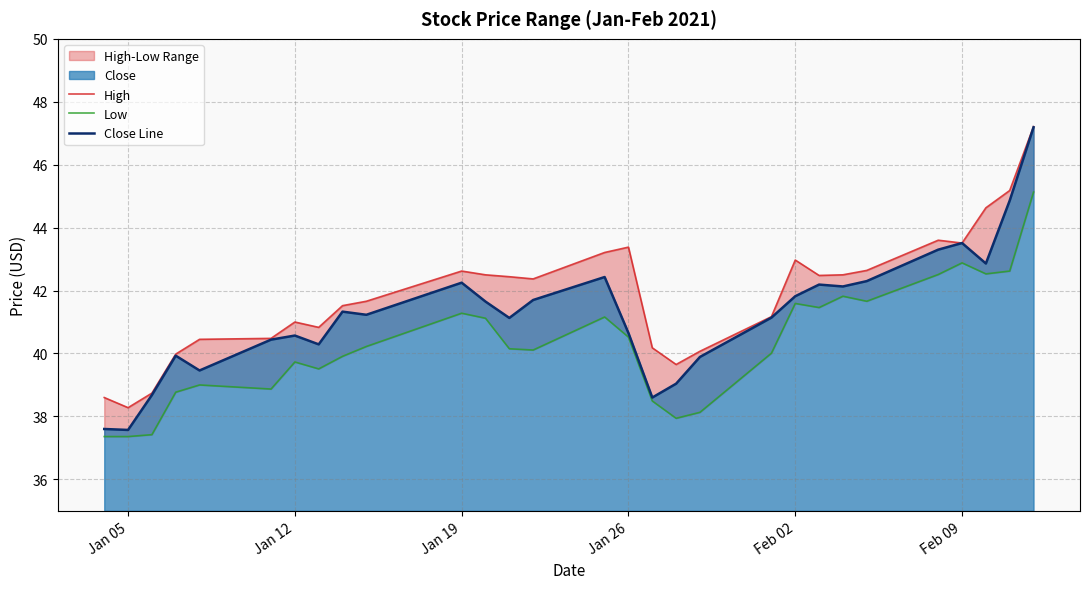

What is the maximum value for Close Line?

47.2